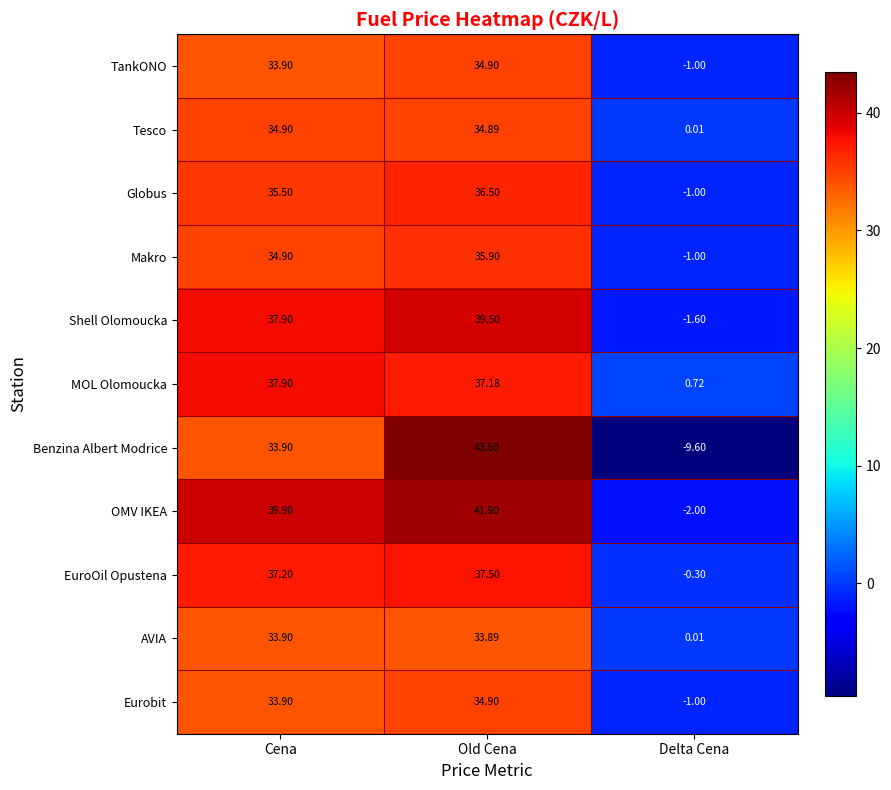

Which category has the lowest value across all series?

Delta Cena